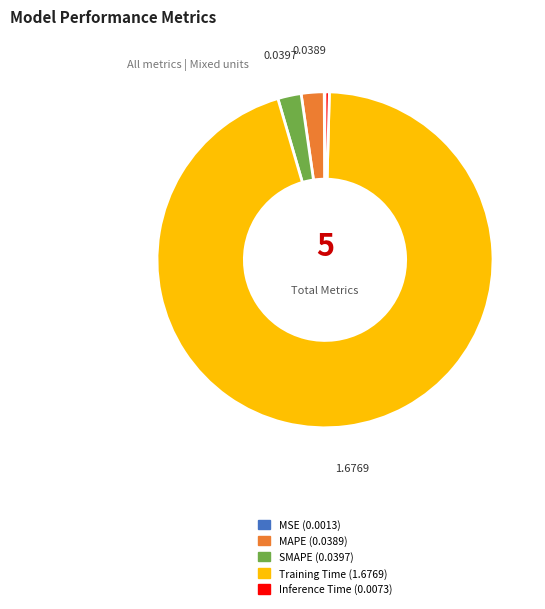

Which category has the biggest portion of the pie?

Training Time